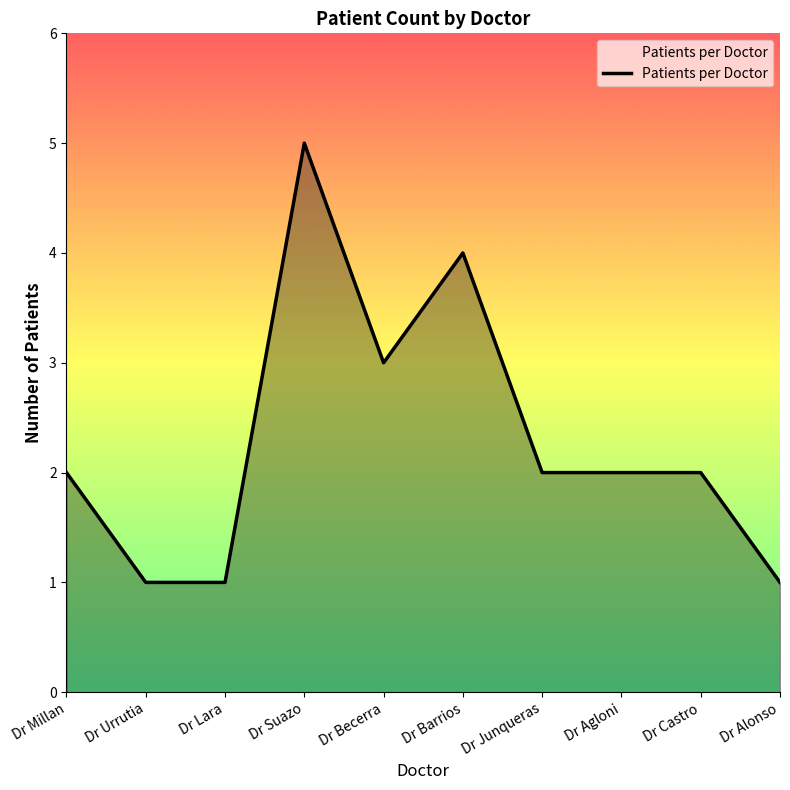

Approximately how many times larger is the value at Dr Junqueras compared to Dr Barrios?

0.5